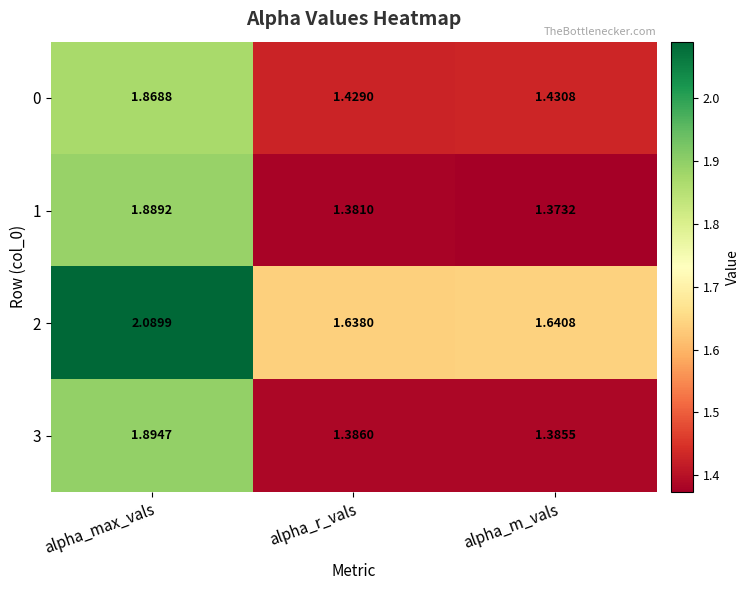

How many distinct data groups are displayed?

4